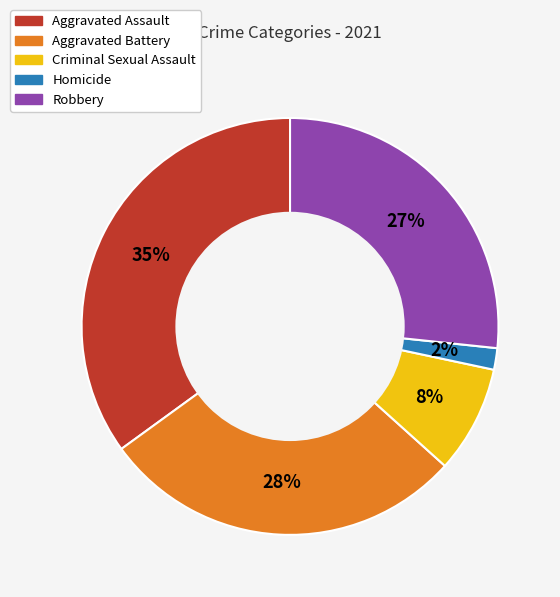

Approximately how many times larger is the value at Criminal Sexual Assault compared to Robbery?

0.3